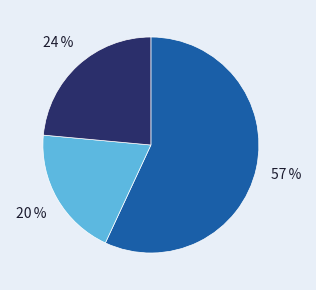

Is there a majority slice in this chart?

Yes